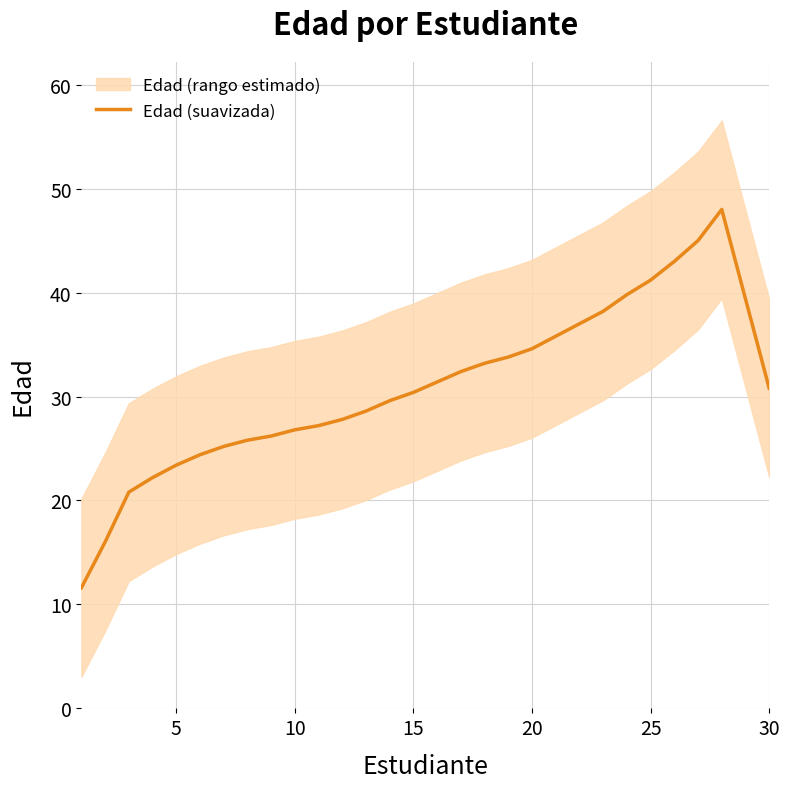

How many interior local peaks (higher than both neighbors) does the data have?

1